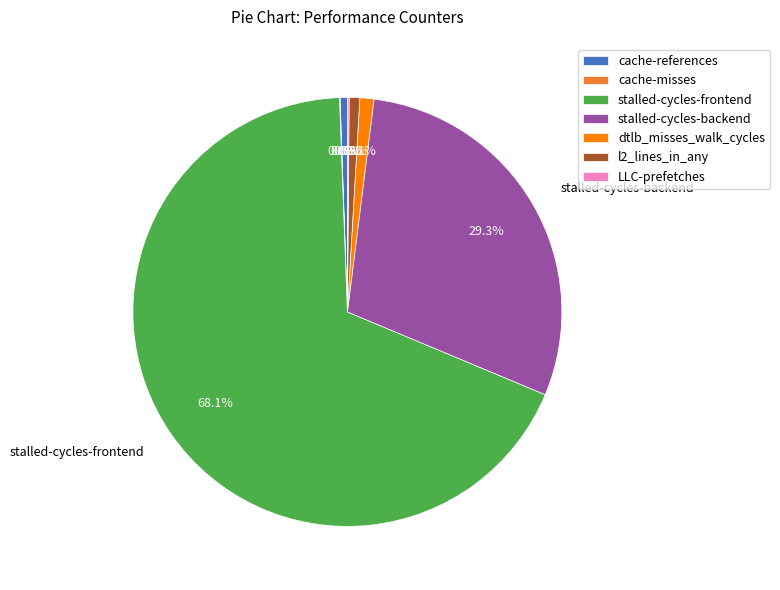

Which category has the biggest portion of the pie?

stalled-cycles-frontend